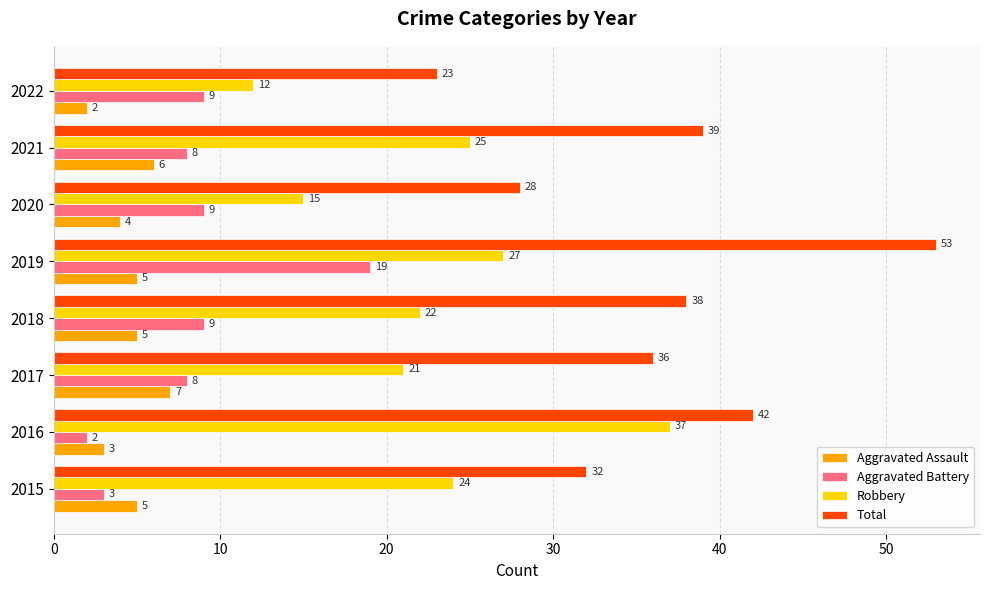

What is the maximum value shown in the chart?

53